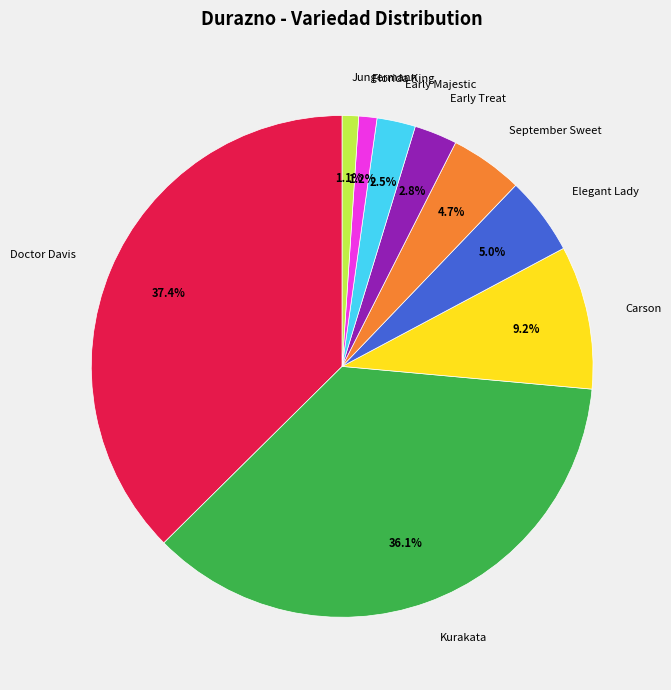

Which category has the biggest portion of the pie?

Doctor Davis